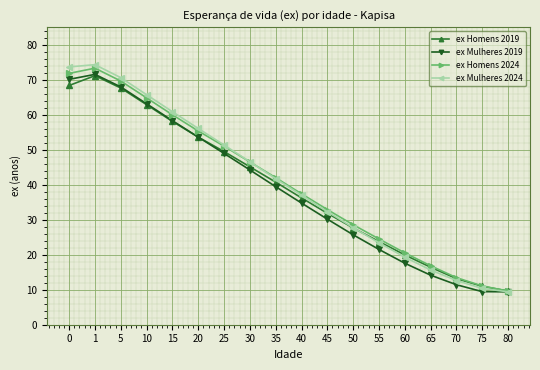

True or false: ex Mulheres 2019 has more than 0 points higher than both neighbors.

True